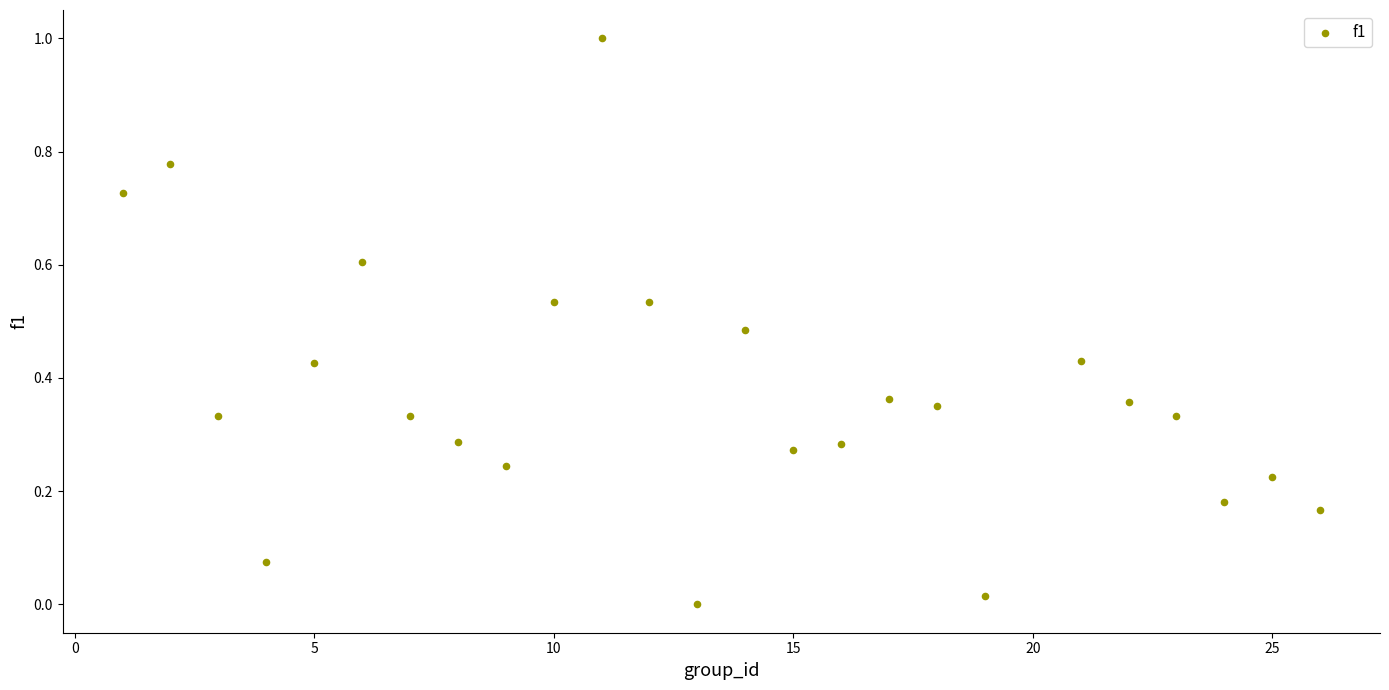

What is the range of X values (max minus min)?

25.0